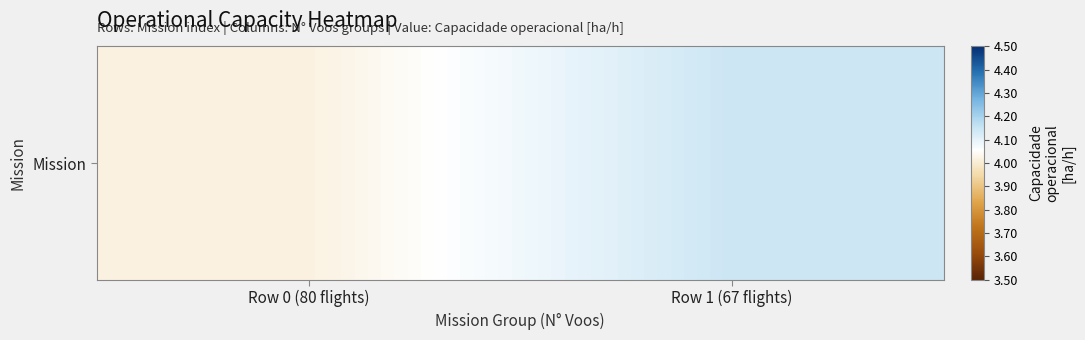

What is the sum of all values?

8.2